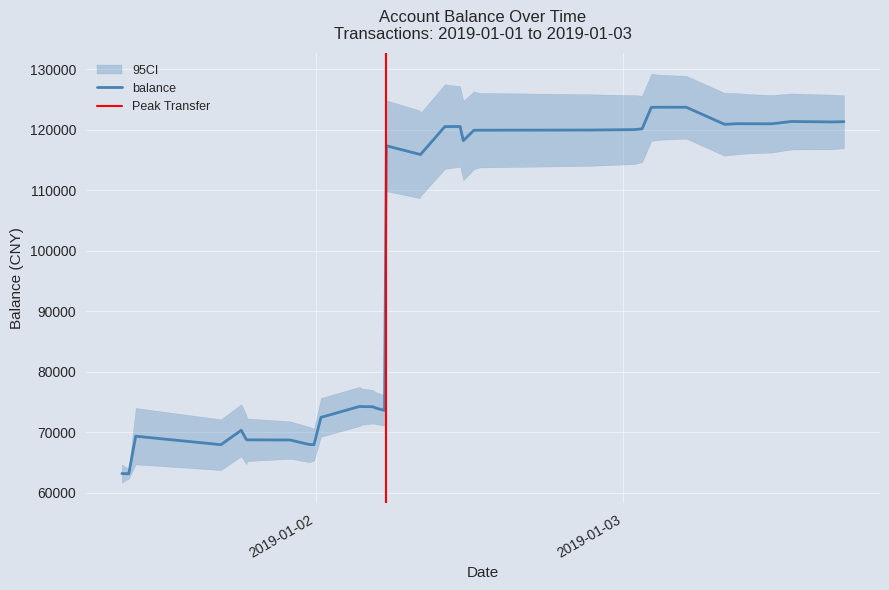

Which has a higher value, 2019-01-02 00:24:28 or 2019-01-02 05:31:12?

2019-01-02 05:31:12